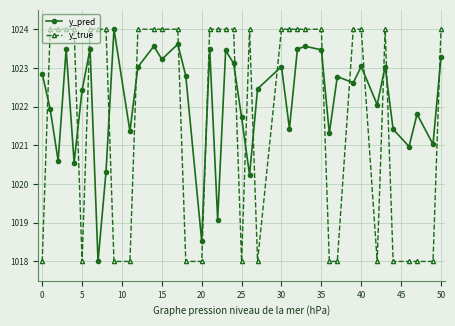

What is the difference between the maximum and minimum values in the y_true series?

6.0